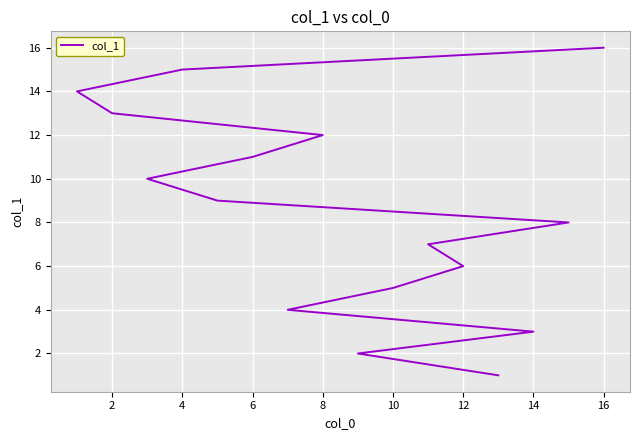

The value at 8 is 7. True or false?

False